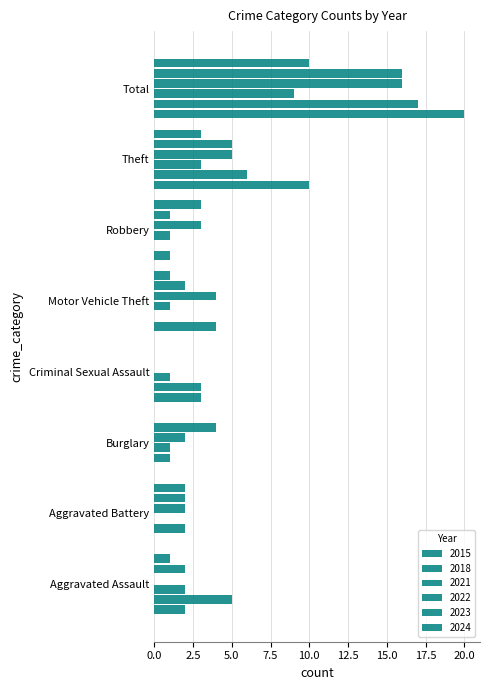

How many distinct data groups are displayed?

6